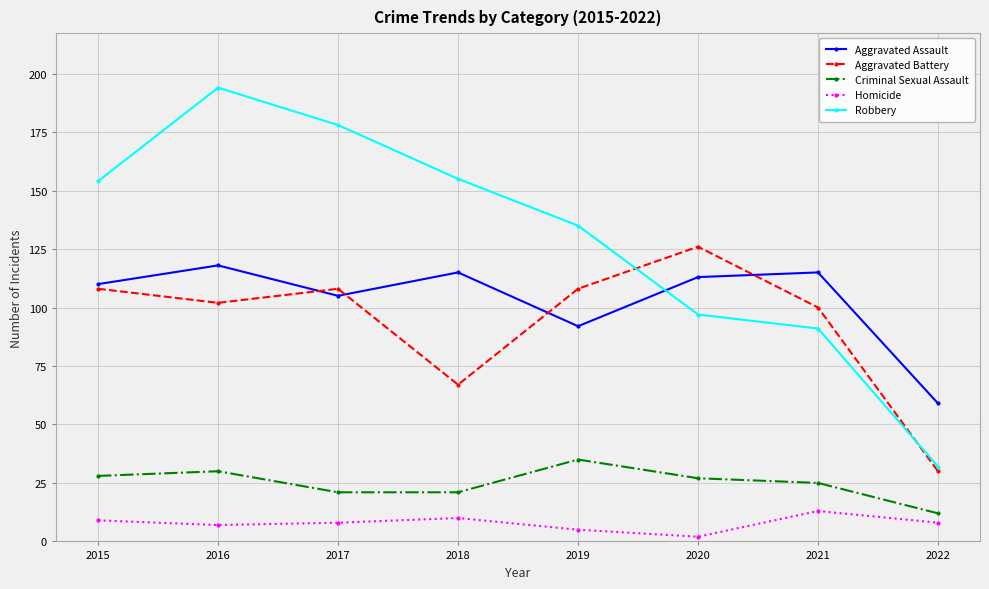

The Criminal Sexual Assault series shows 25 at 2021. True or false?

True